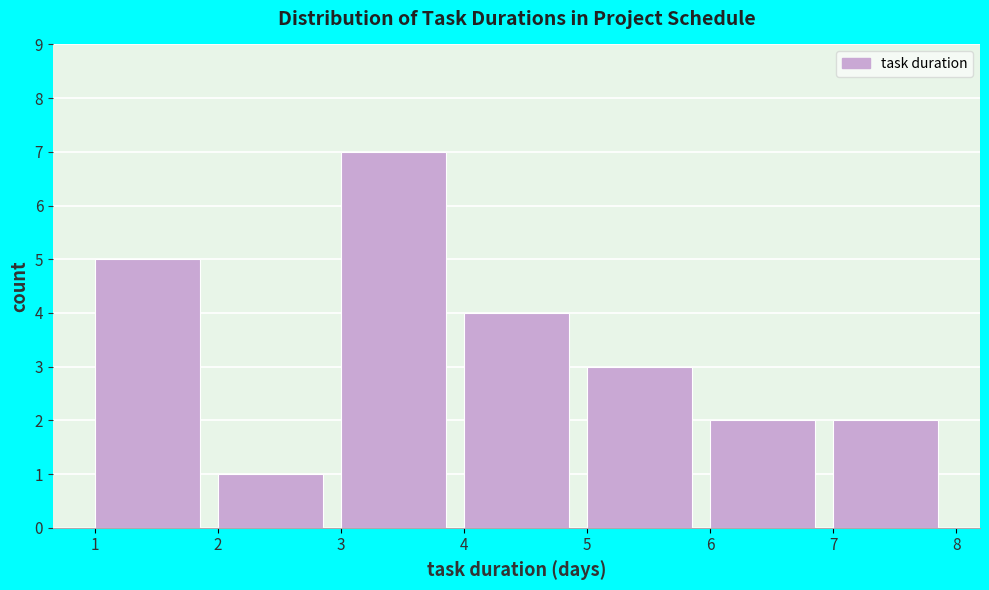

Which range on the x-axis has the tallest bar?

3 to 4